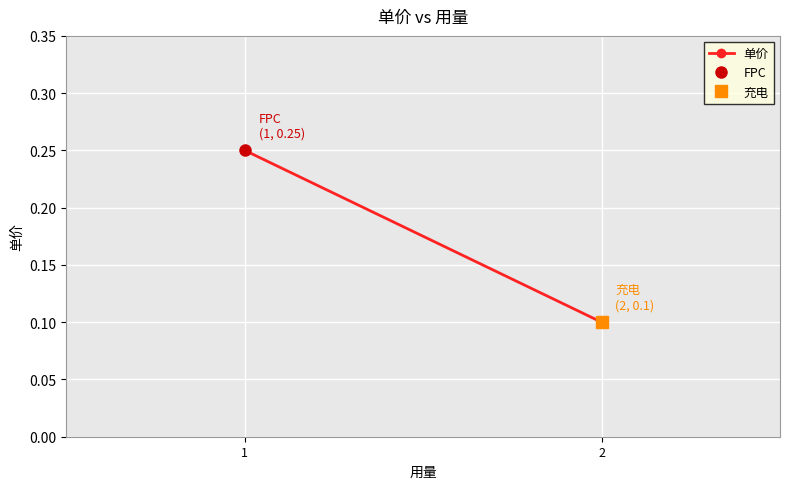

What is the change in value from 1 to 2?

-0.1